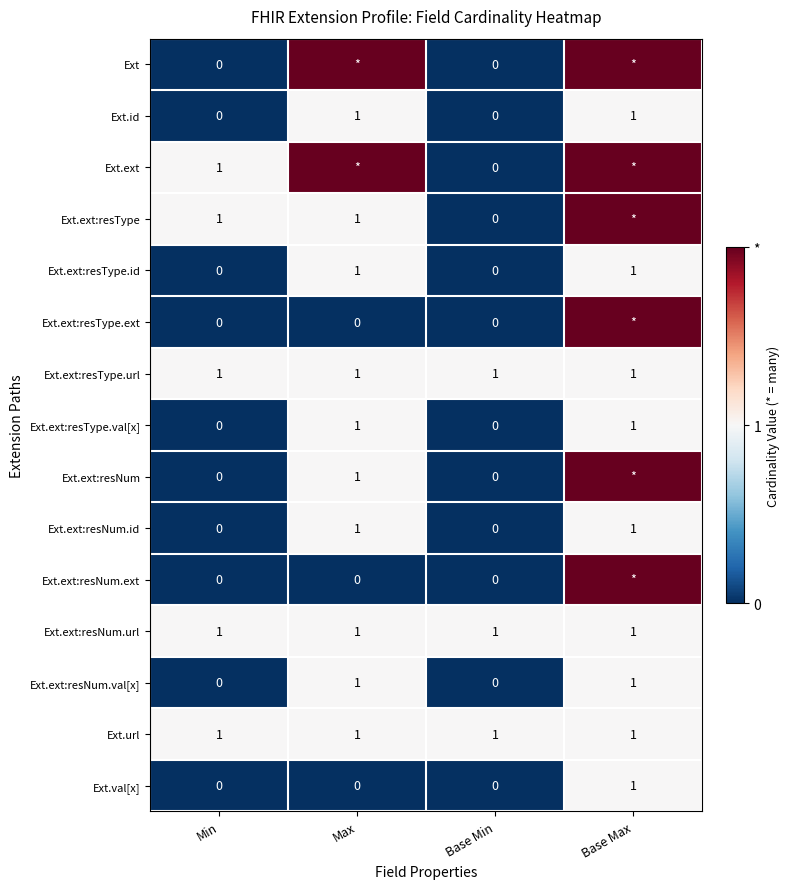

Is the value of Ext.ext:resType.ext at Base Min greater than the value of Ext.id at Base Max?

No